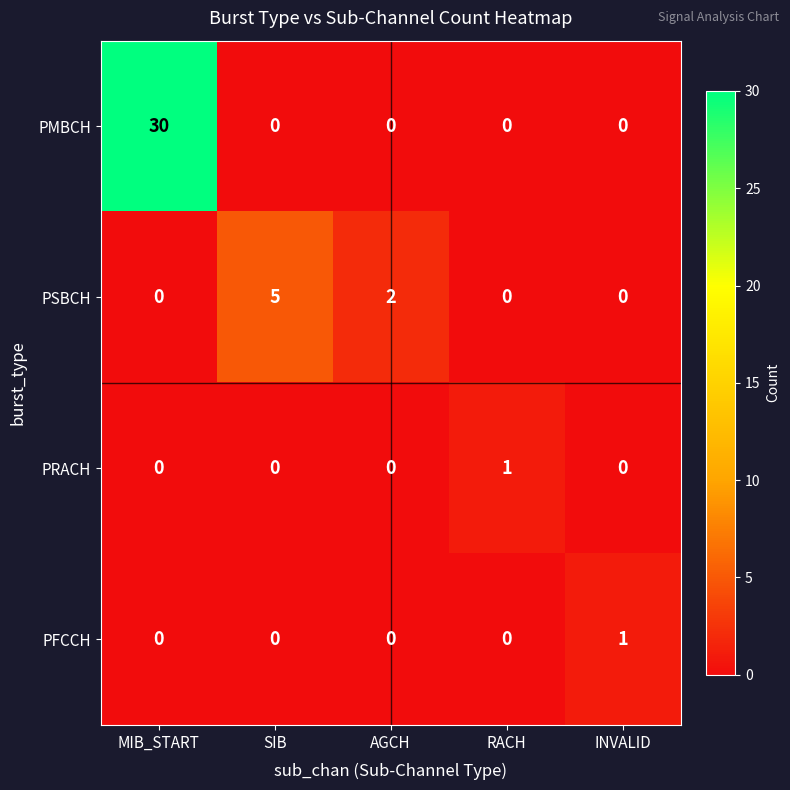

What is the average value of the PMBCH series?

6